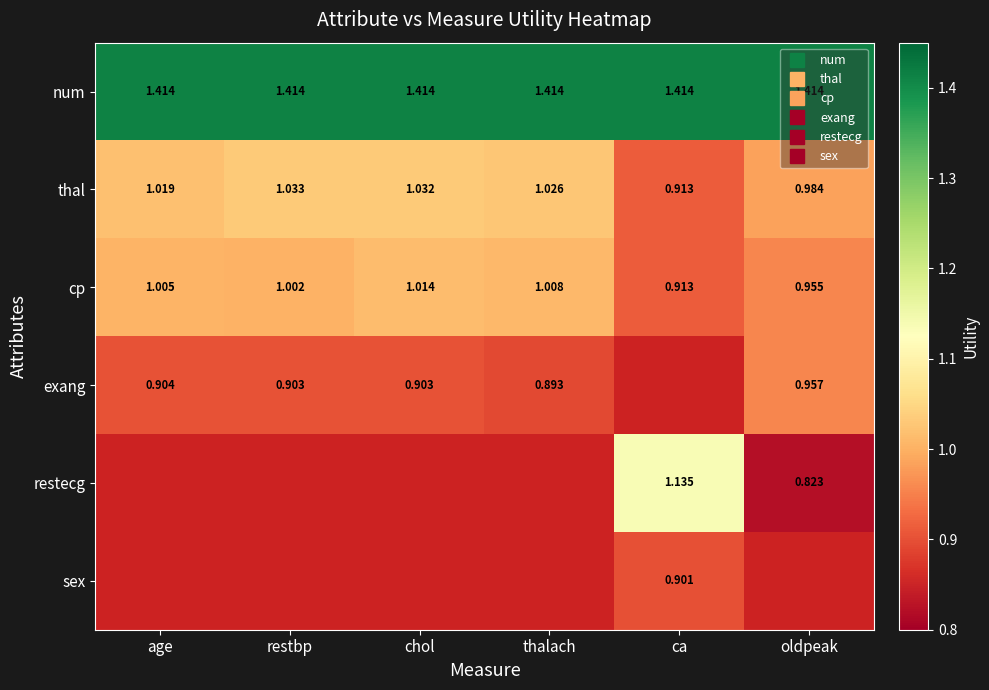

What is the smallest value displayed?

0.8